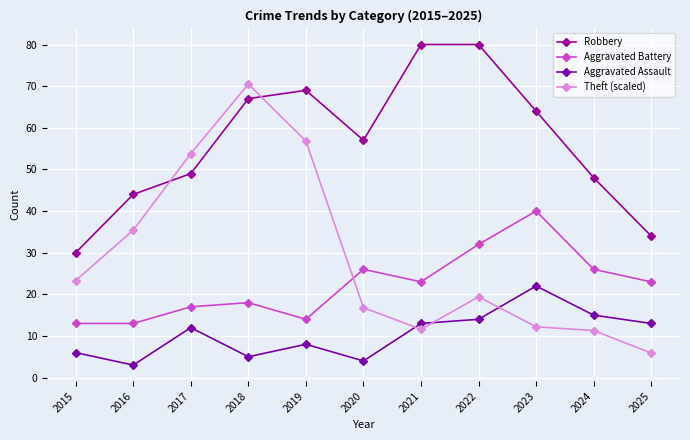

What is the sum of the Robbery values at 2018 and 2024?

115.0